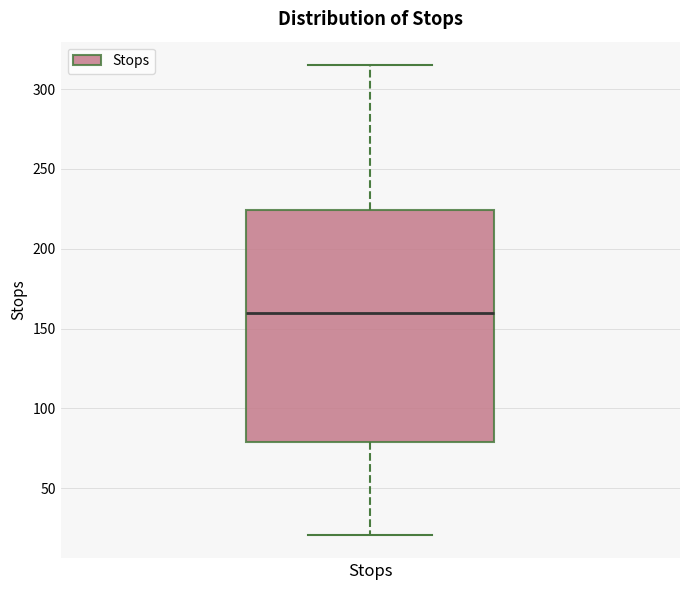

Transcribe this box plot: give where the median line is, the range the box spans, and where the two whiskers end, as read against the y-axis. The values are not printed on the chart, so give them approximately, as read against the axis.

median 160, box 80 to 225, whiskers 20 to 315